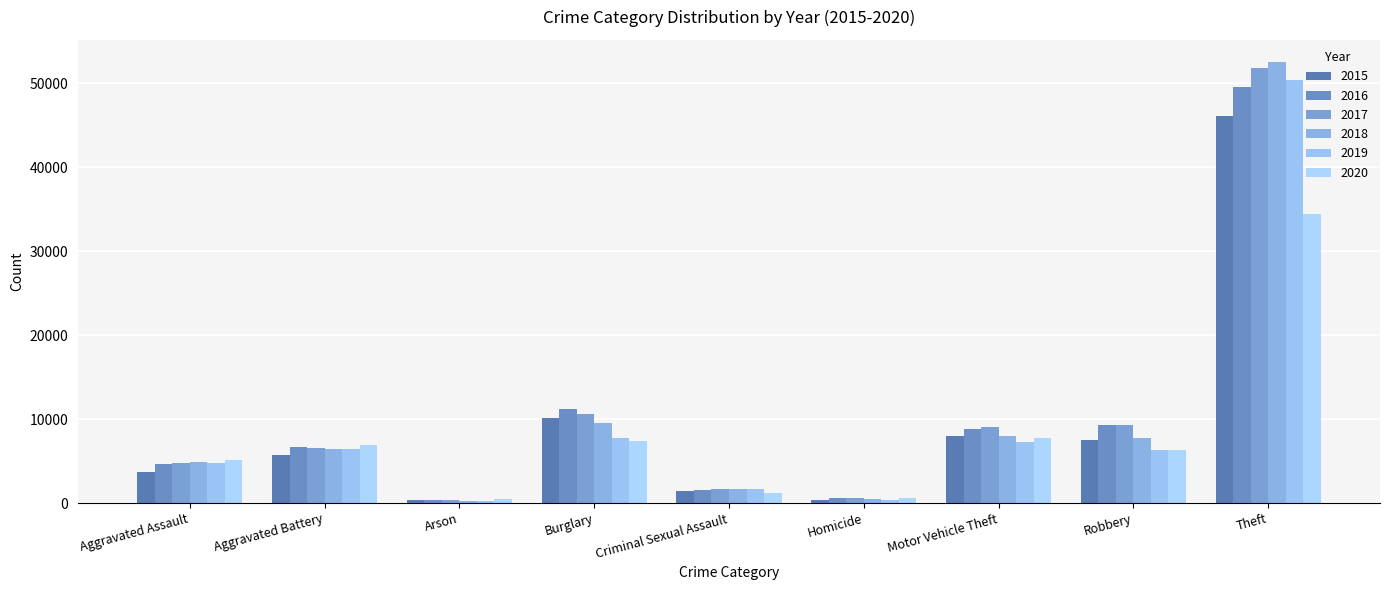

What is the sum of the 2019 values at Aggravated Assault and Criminal Sexual Assault?

6421